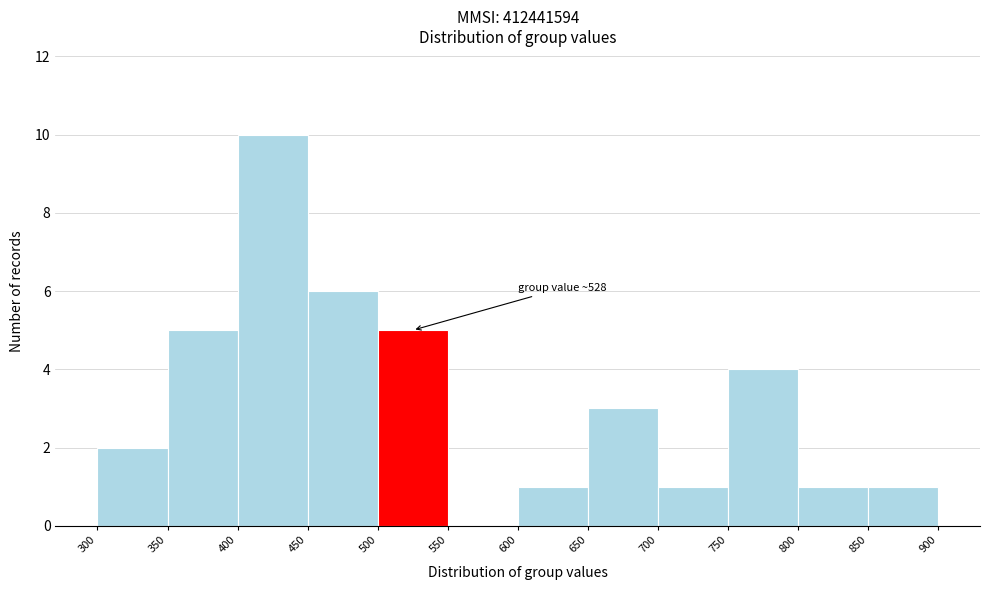

Over which range of the x-axis is the bar tallest?

400 to 450